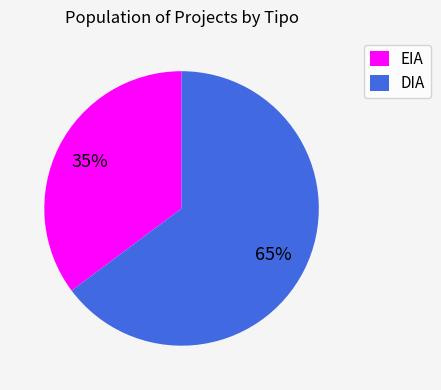

Count the number of slices in the pie.

2